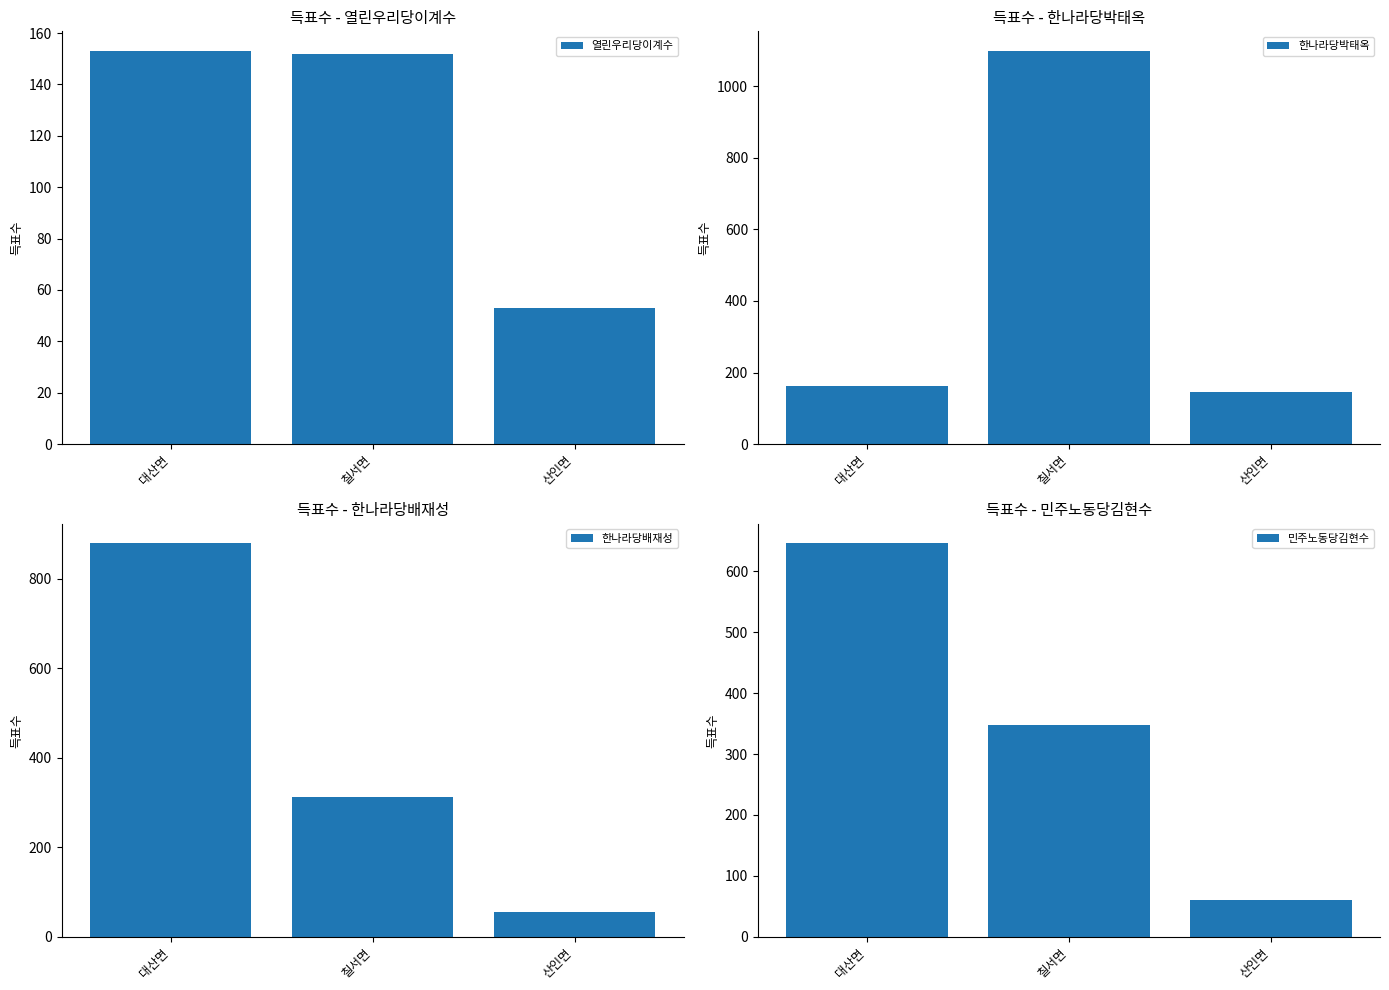

What is the lowest value of the 한나라당배재성 series?

55